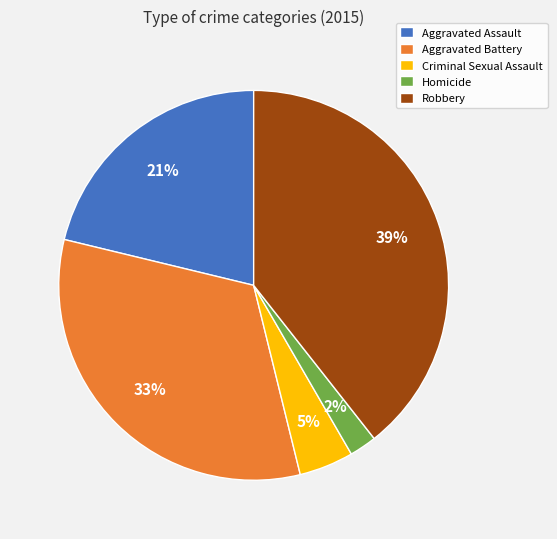

To the nearest percent, what portion does Robbery represent?

39%